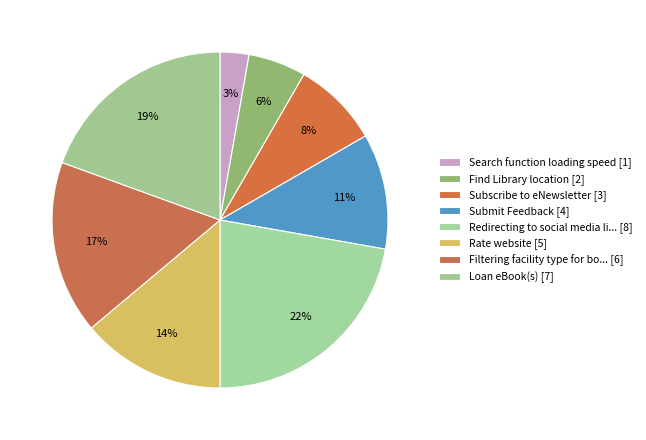

How many segments does this pie chart have?

8